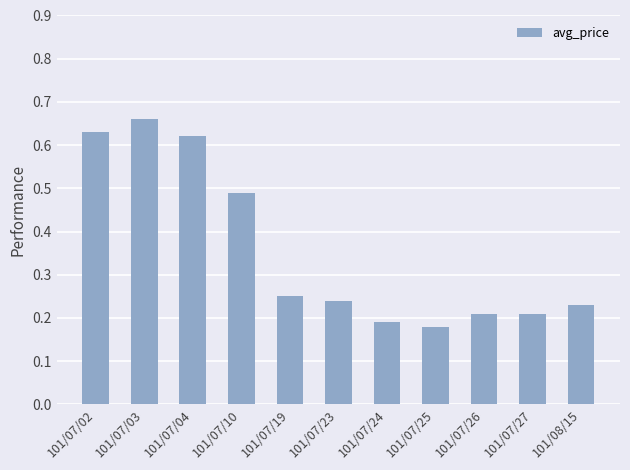

True or false: the data shows 1.1 at 101/07/03.

False